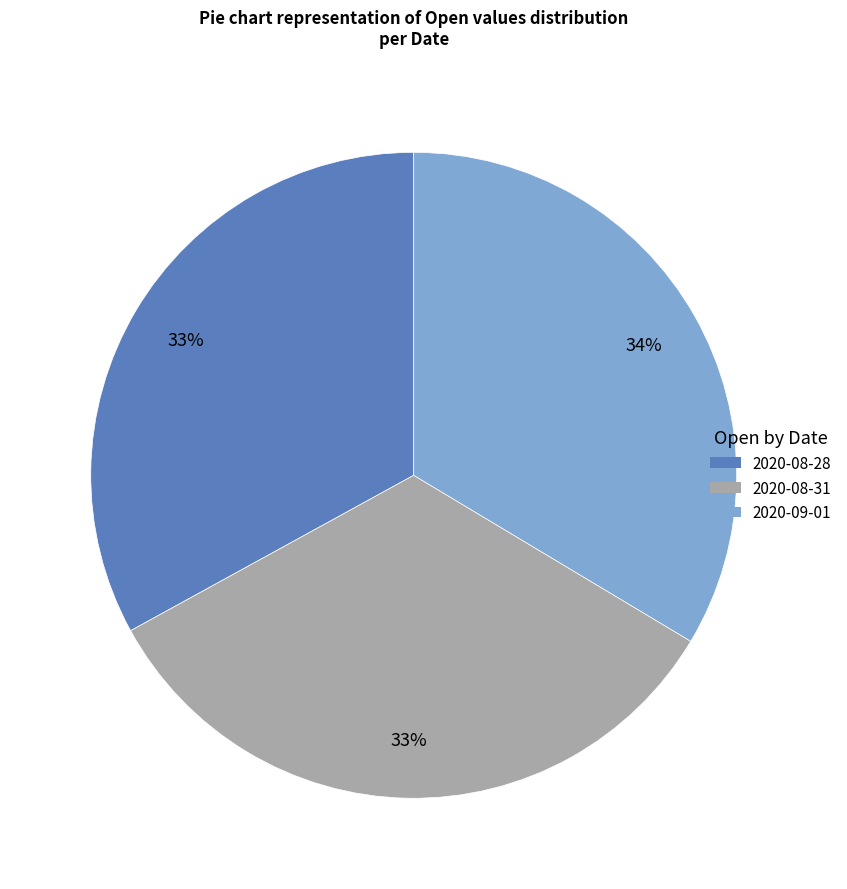

Combined, do 2020-09-01 and 2020-08-28 account for over 50%?

Yes